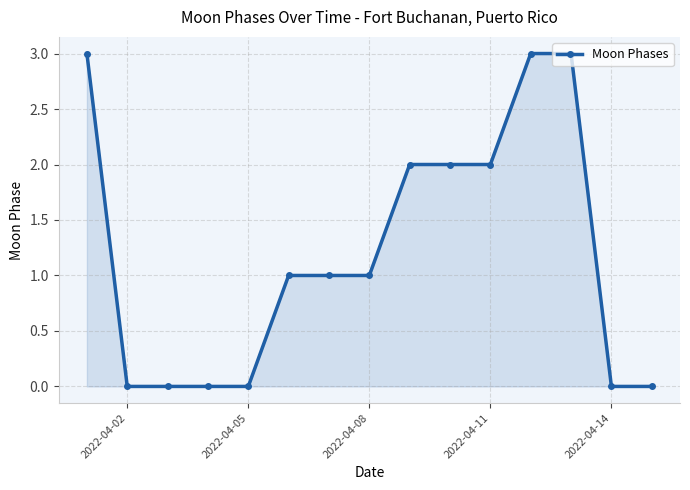

Does the chart display data point markers on the line(s)?

Yes